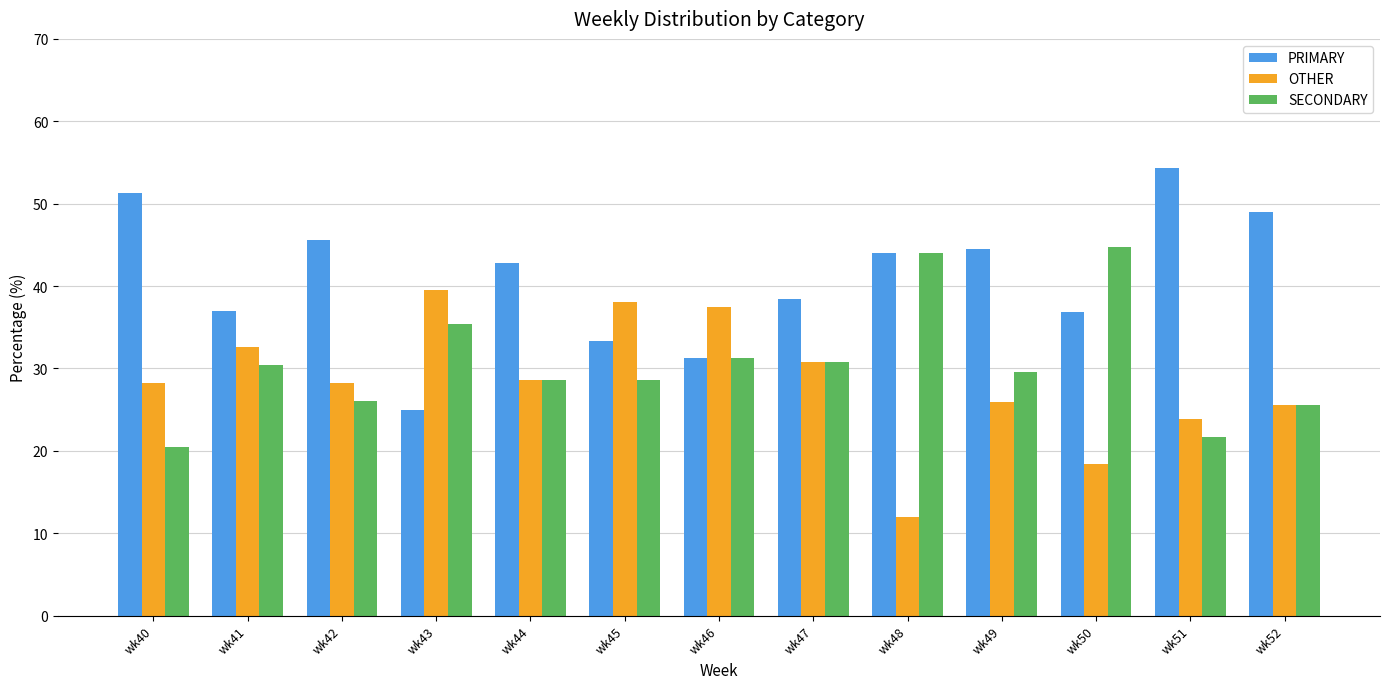

Read the OTHER value at wk40.

28.2